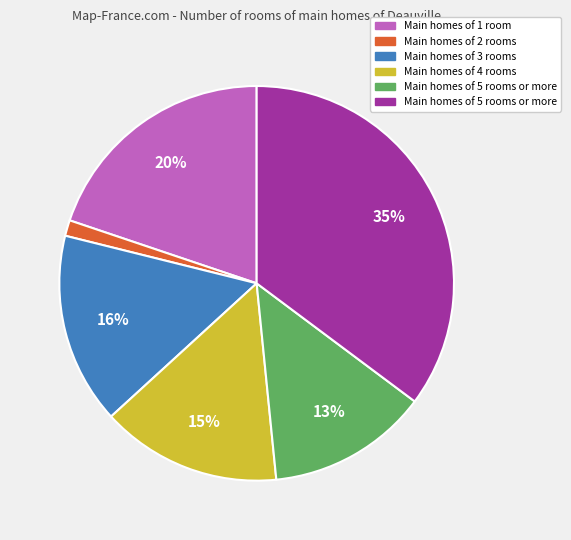

Is there a majority slice in this chart?

No